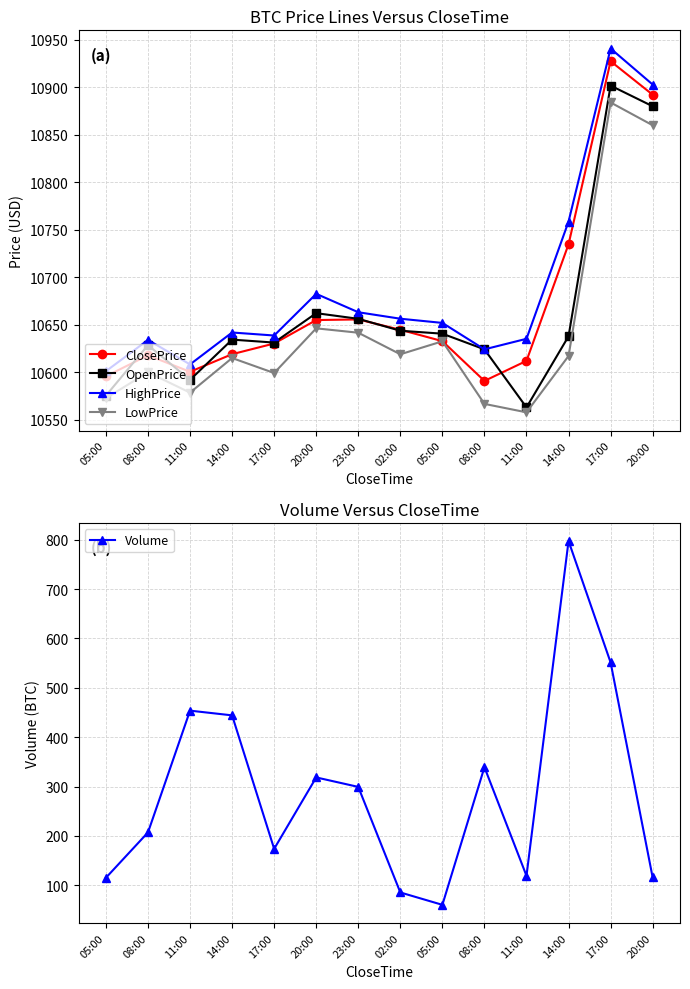

The value of LowPrice at 11:00 is 6957.7. True or false?

False